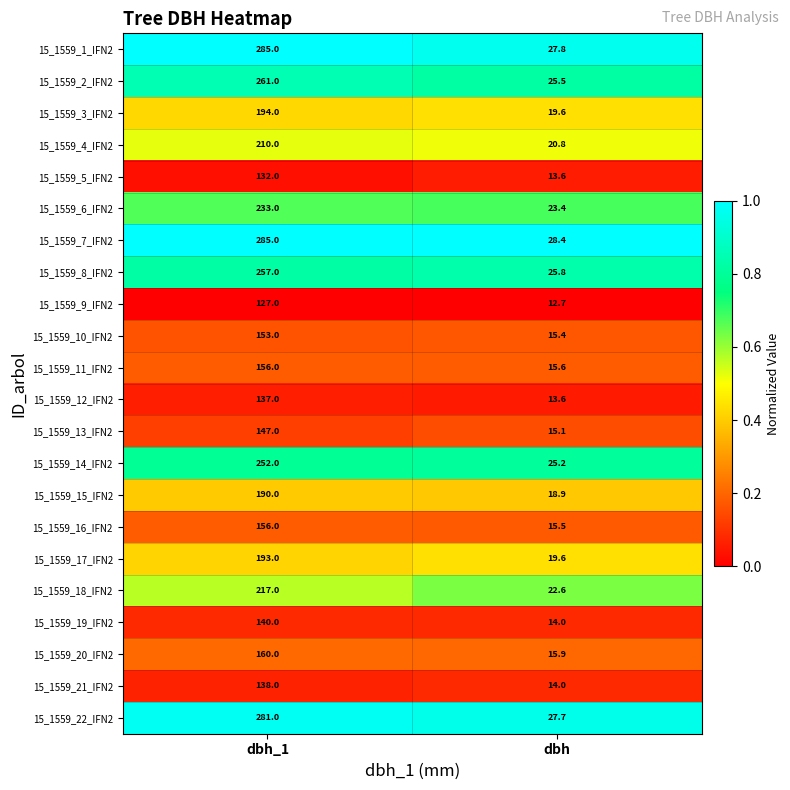

Which series has the widest spread of values?

15_1559_1_IFN2